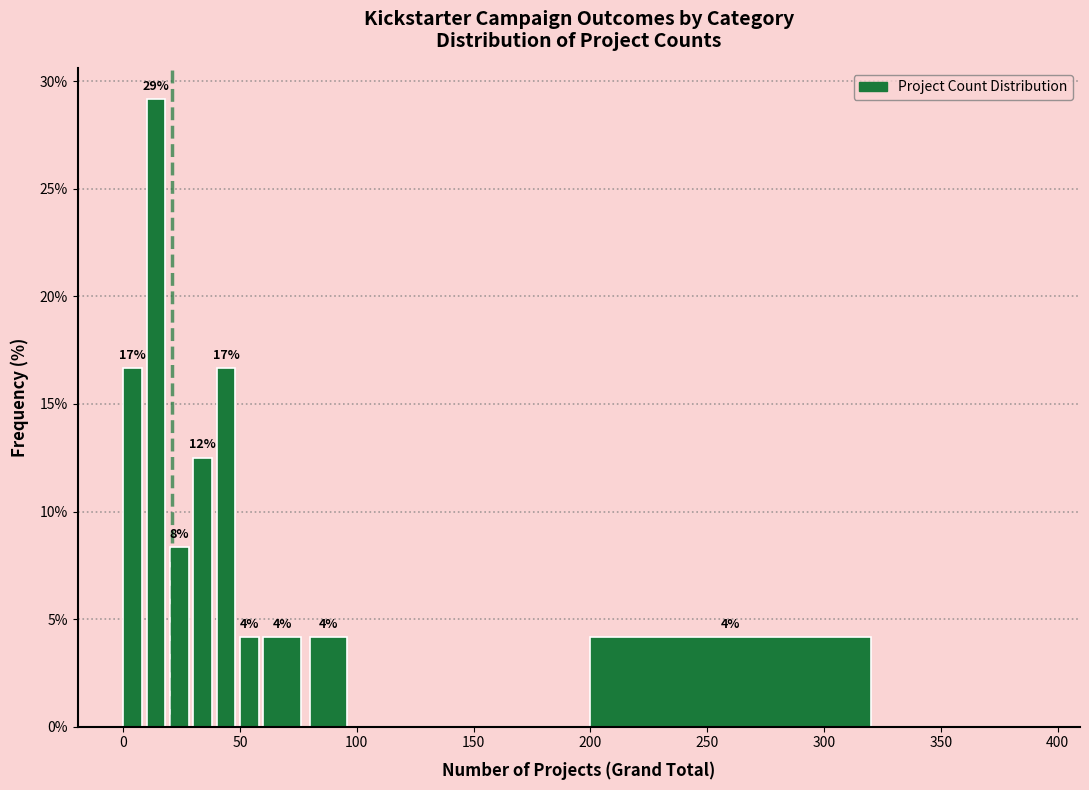

Read against the x-axis, roughly where is the centre of the tallest bar?

15